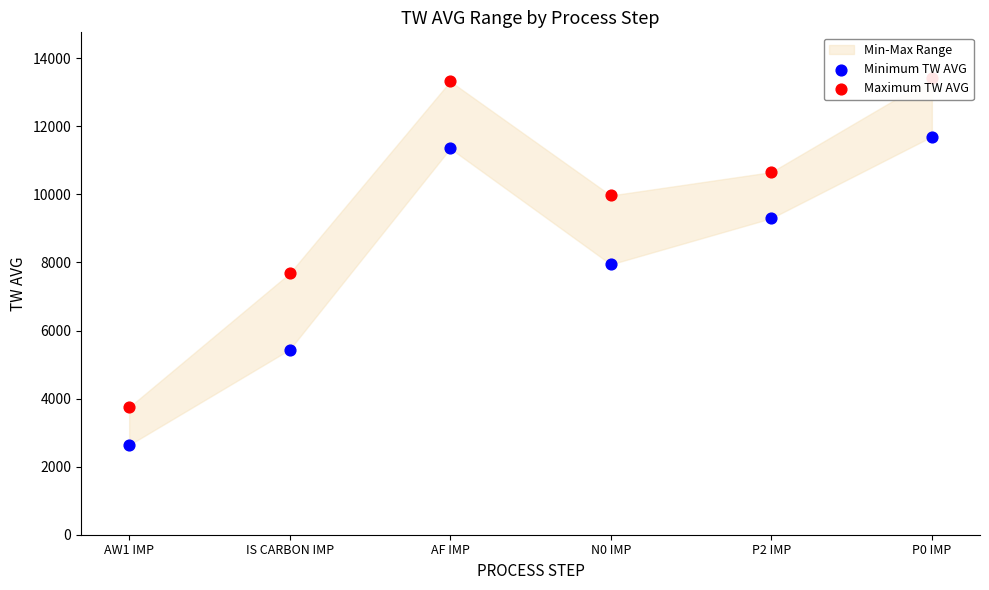

Which series contains the lowest Y value?

Minimum TW AVG